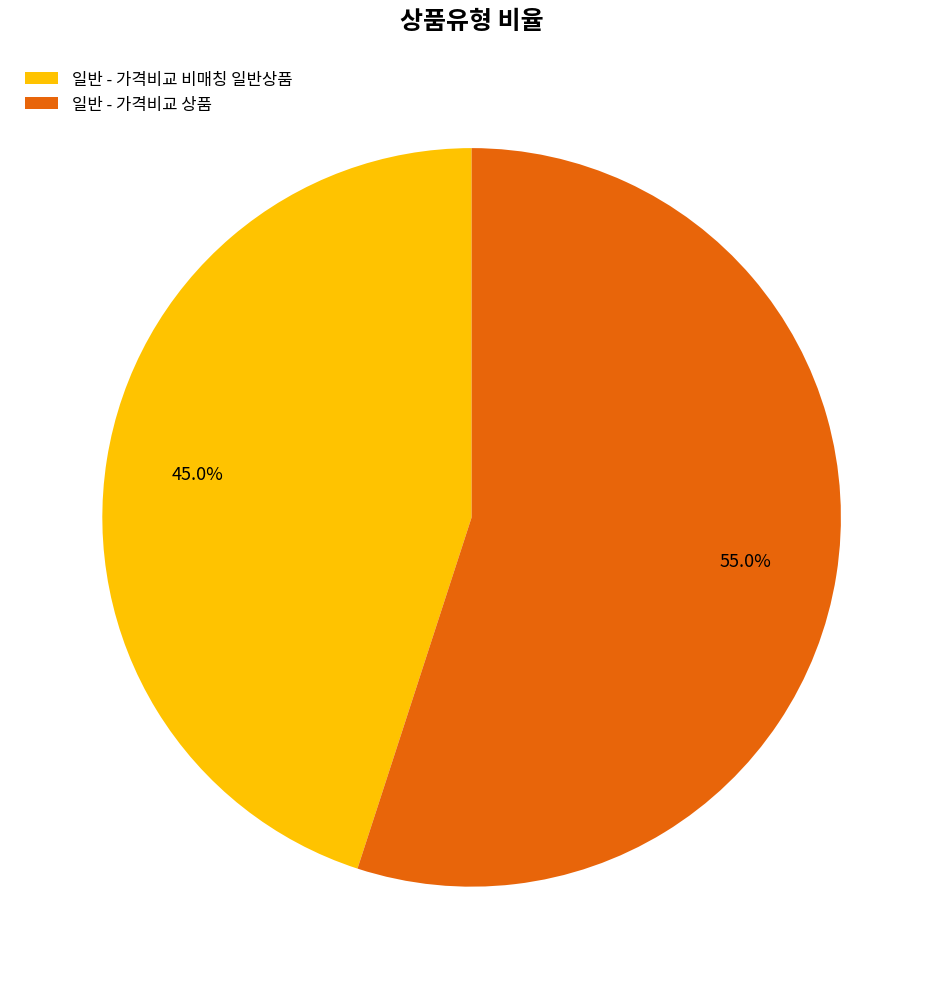

Which slice is the smallest?

일반 - 가격비교 비매칭 일반상품